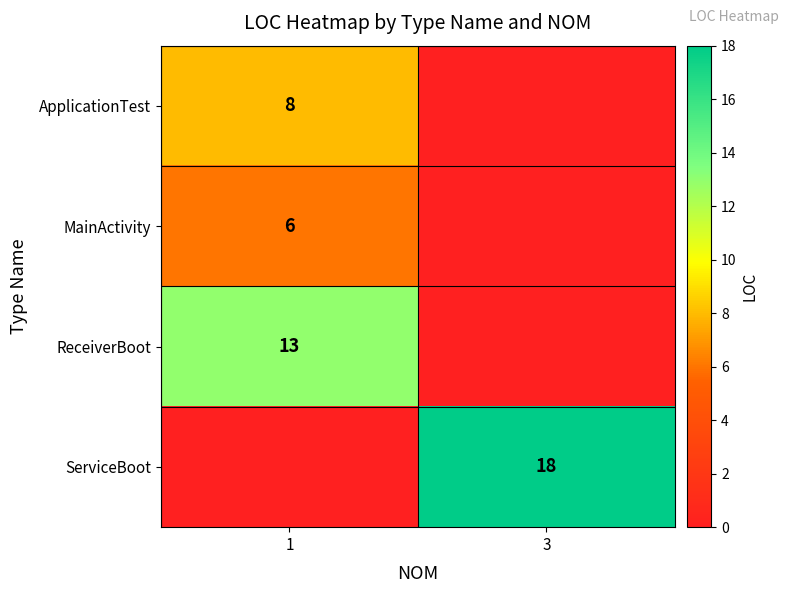

At which category is the sum across all series the highest?

1